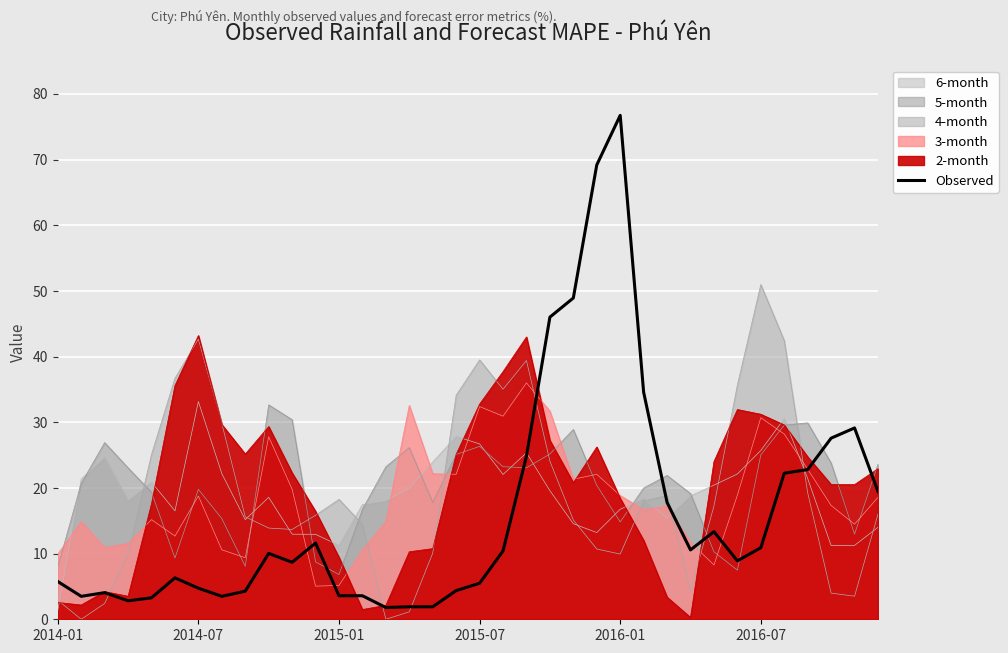

What is the change in value from 14 to 30?

+9.1